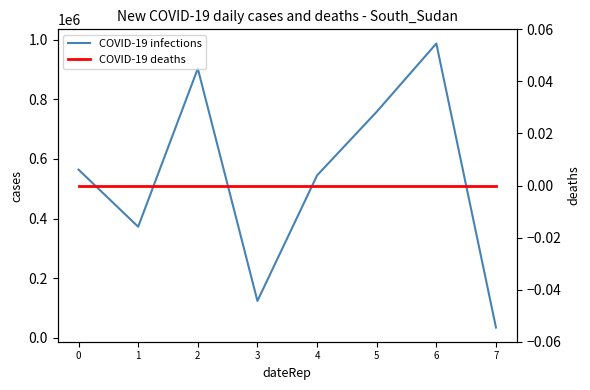

Reading left to right, extract all data points from this chart.

COVID-19 infections: 564087	372527	903019	123747	544736	758133	986900	34596
COVID-19 deaths: 0	0	0	0	0	0	0	0